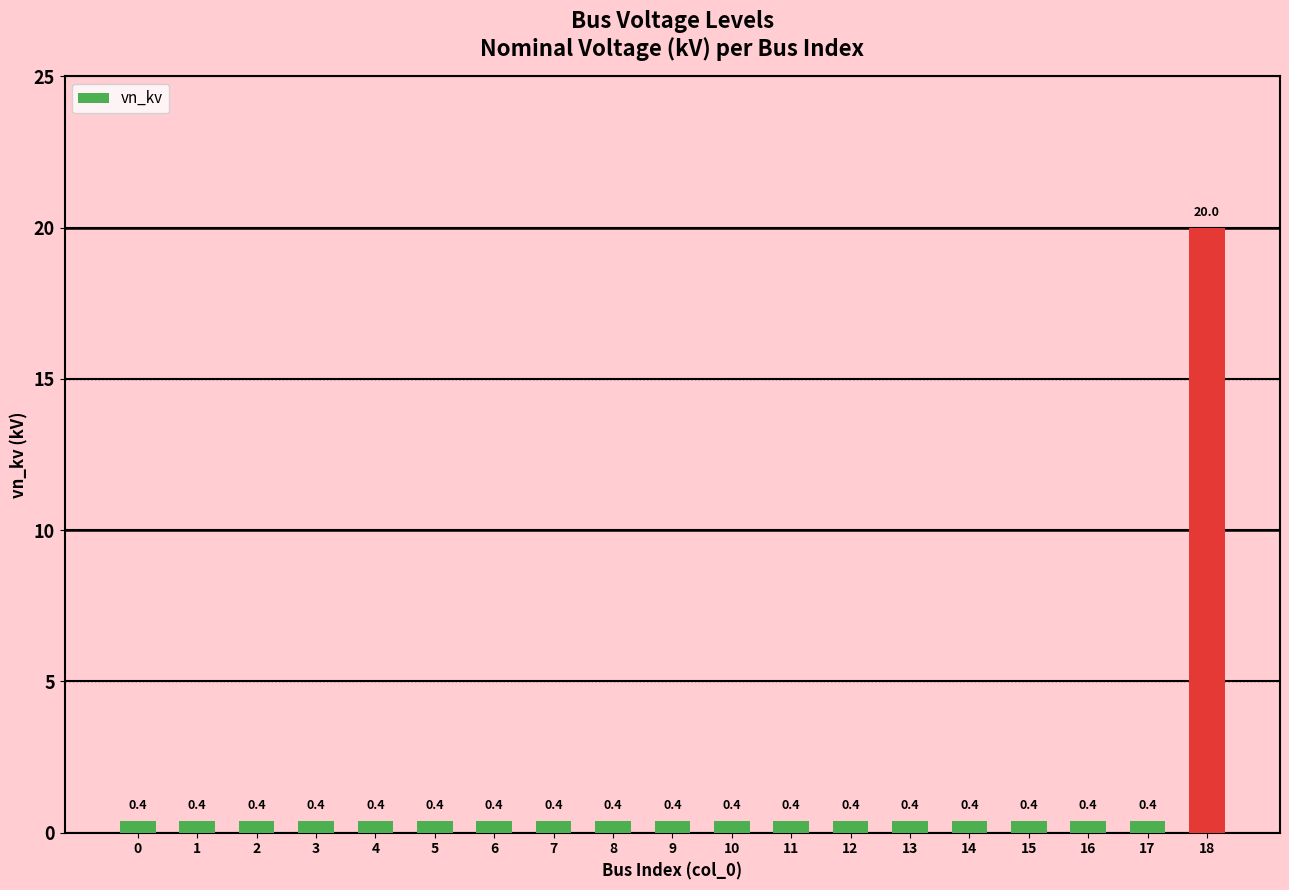

Does the chart contain stacked bars?

No